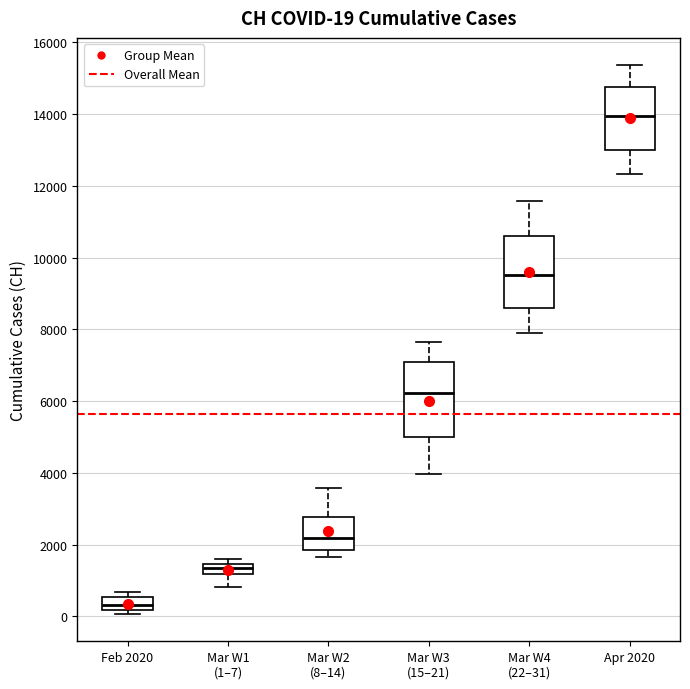

Which box's median line is the lowest?

Feb 2020